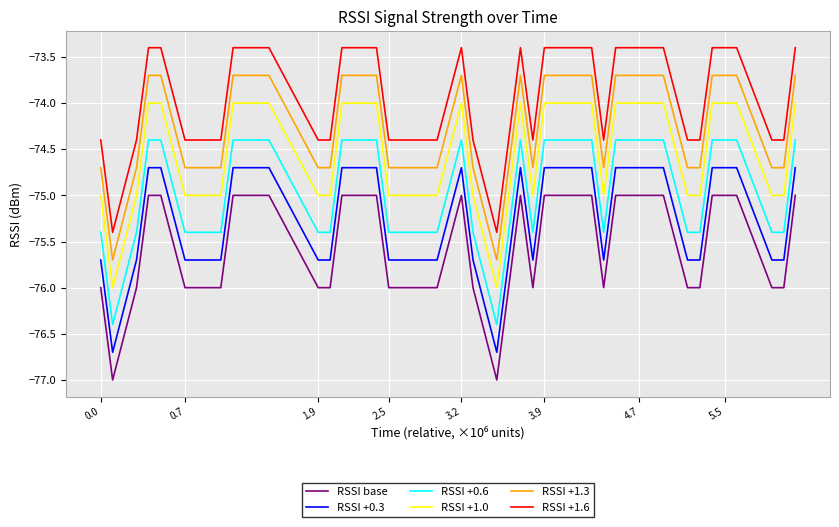

What is the minimum value shown in the chart?

-77.0